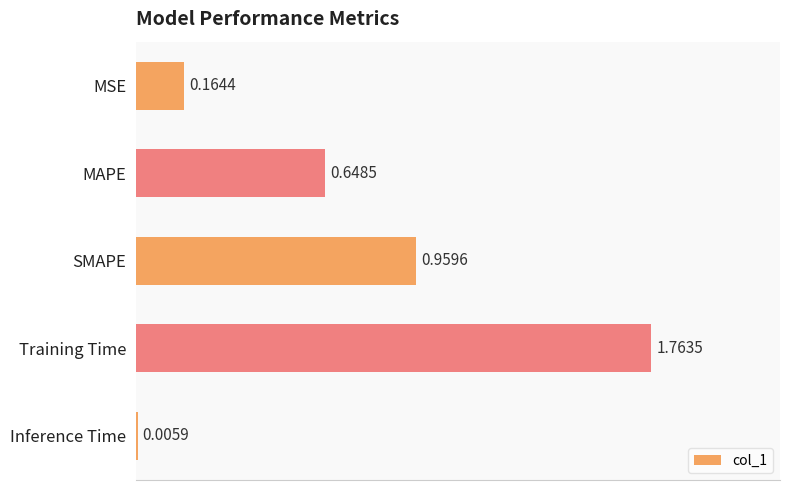

Between MSE and SMAPE, which is larger?

SMAPE